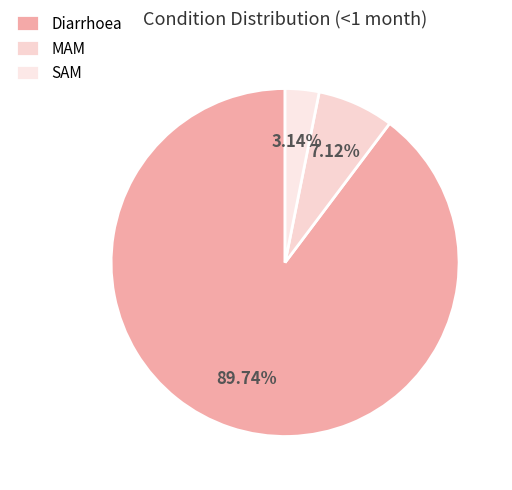

What is the largest slice in the pie chart?

Diarrhoea